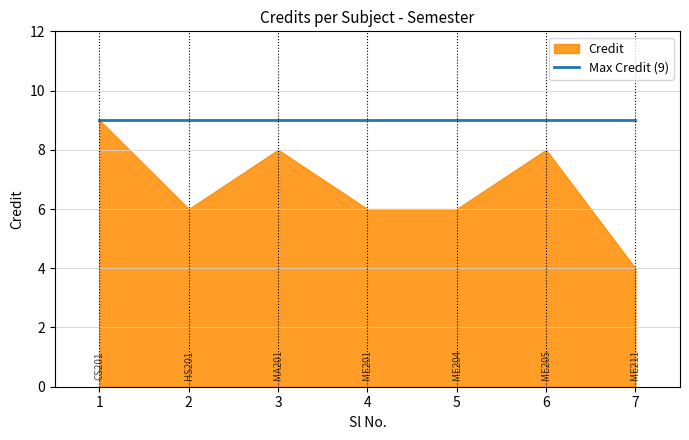

Where is the first local maximum?

3